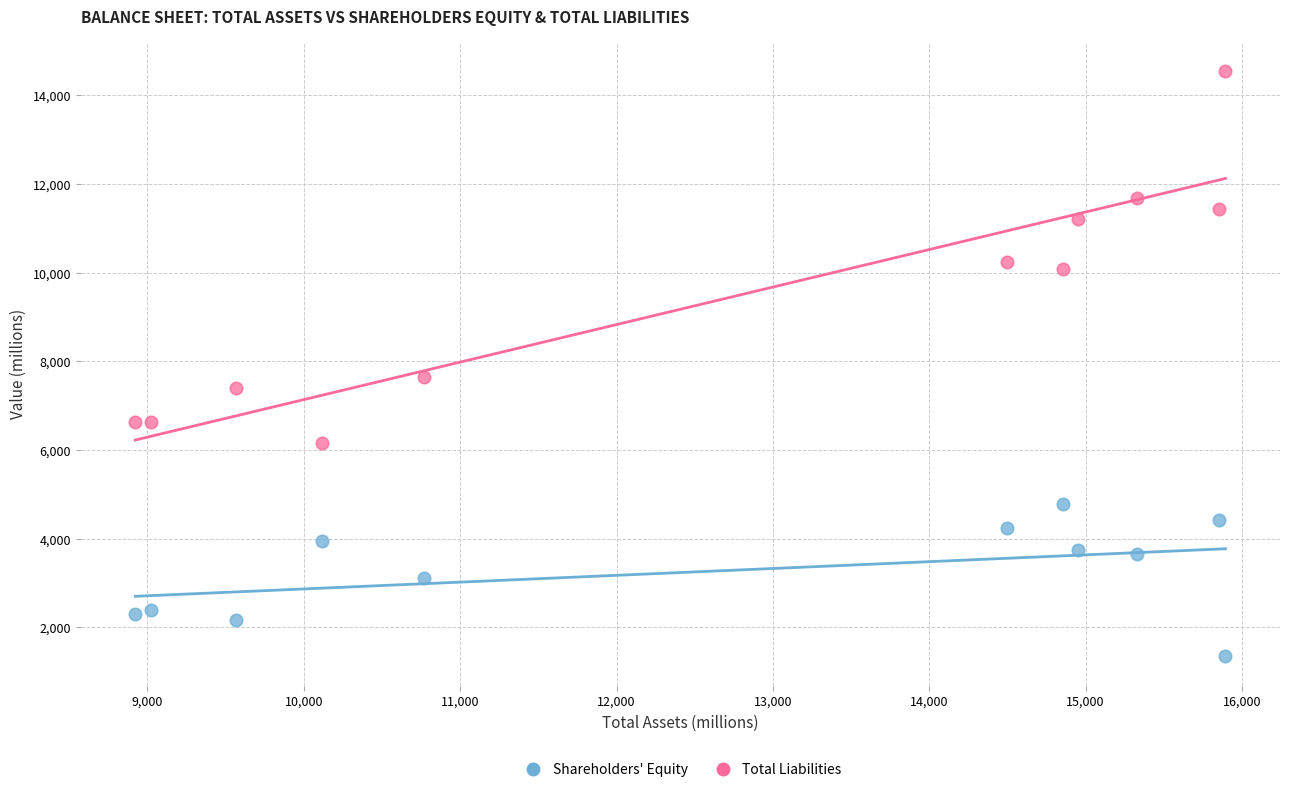

Across all data points, what is the range of X values (max minus min)?

6973